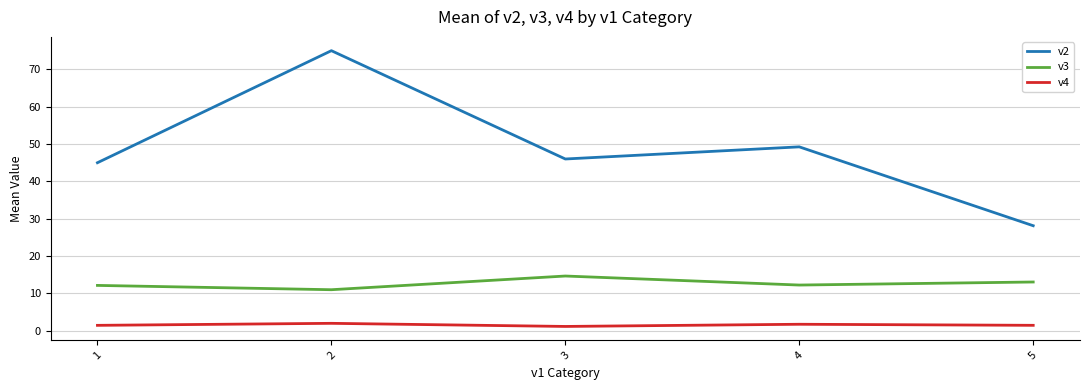

What is the spread (max minus min) of values at 1?

43.5